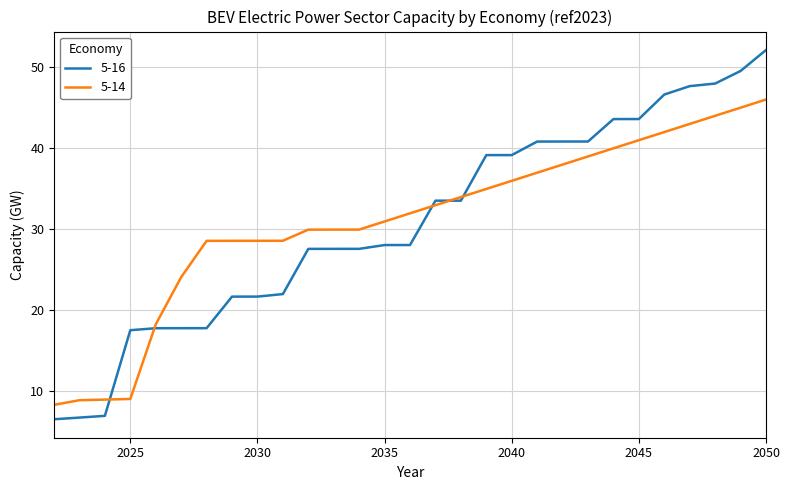

What are all the series names shown in the legend?

5-16, 5-14